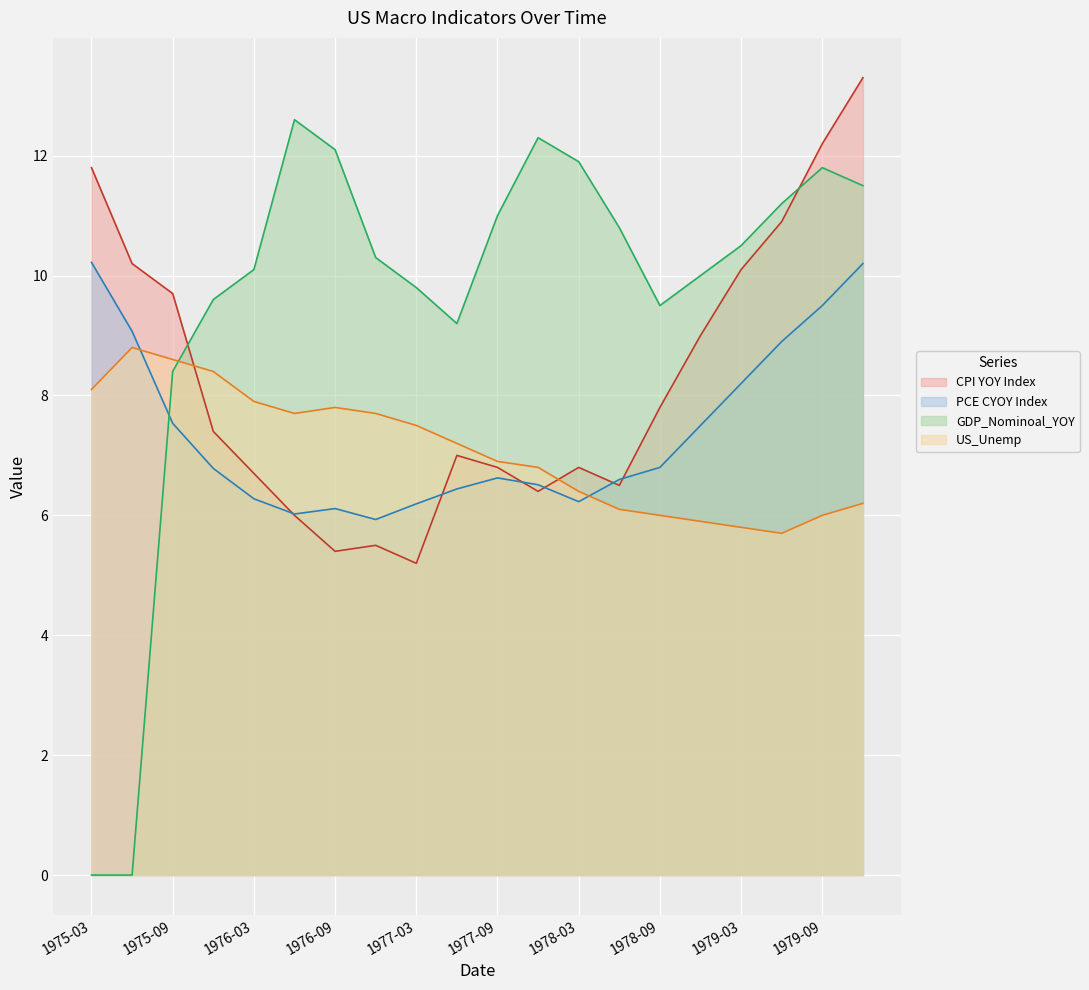

Reading left to right, what are all the values shown in this chart?

CPI YOY Index: 11.8	10.2	9.7	7.4	6.7	6.0	5.4	5.5	5.2	7.0	6.8	6.4	6.8	6.5	7.8	9.0	10.1	10.9	12.2	13.3
PCE CYOY Index: 10.2	9.1	7.5	6.8	6.3	6.0	6.1	5.9	6.2	6.4	6.6	6.5	6.2	6.6	6.8	7.5	8.2	8.9	9.5	10.2
GDP_Nominoal_YOY: 0.0	0.0	8.4	9.6	10.1	12.6	12.1	10.3	9.8	9.2	11.0	12.3	11.9	10.8	9.5	10.0	10.5	11.2	11.8	11.5
US_Unemp: 8.1	8.8	8.6	8.4	7.9	7.7	7.8	7.7	7.5	7.2	6.9	6.8	6.4	6.1	6.0	5.9	5.8	5.7	6.0	6.2